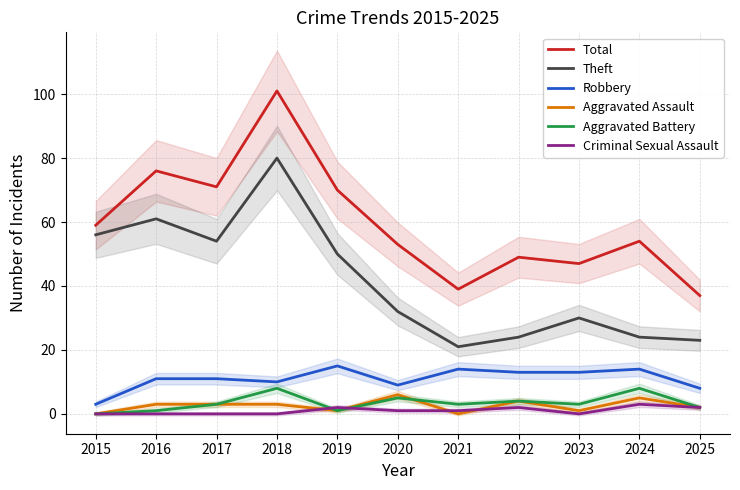

How many series are shown in this chart?

6